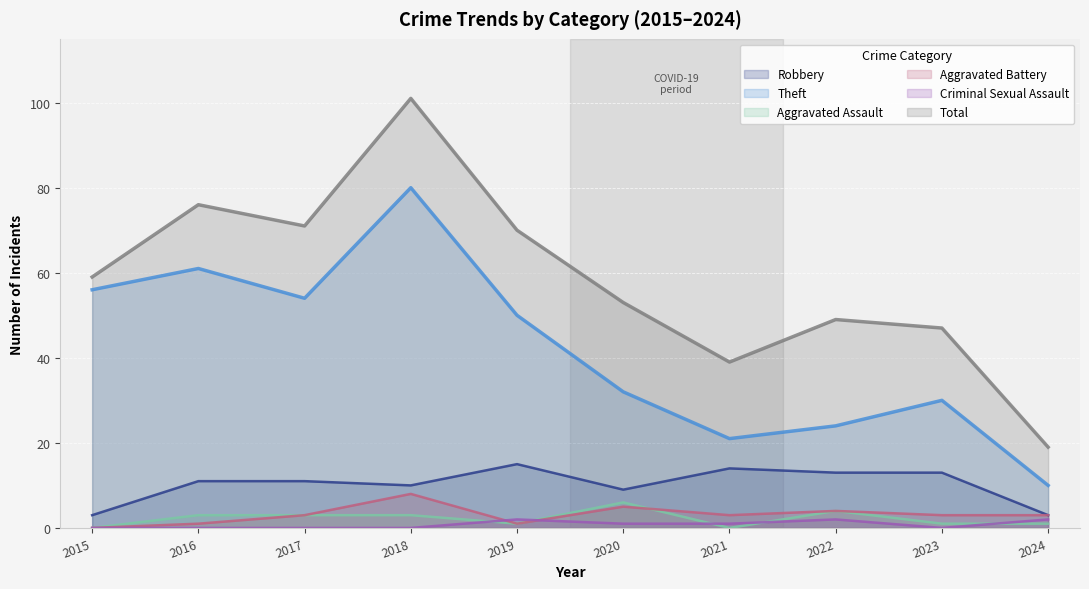

In Total, how many points are lower than both neighbors (excluding endpoints)?

2